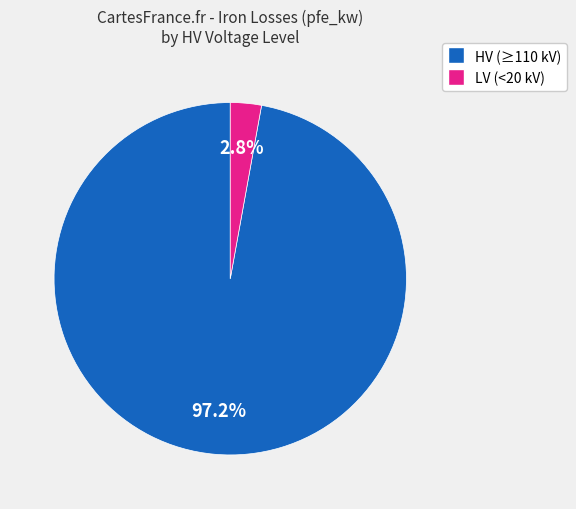

Is there a majority slice in this chart?

Yes